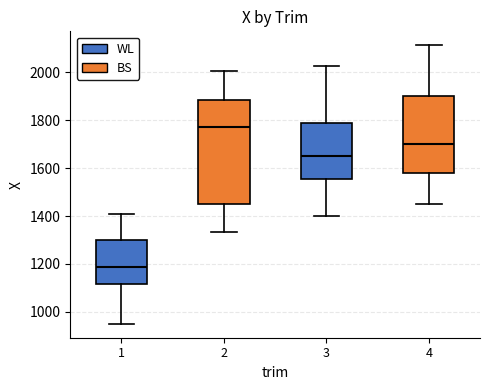

Comparing the boxes themselves (not the whiskers), which one is the tallest?

2